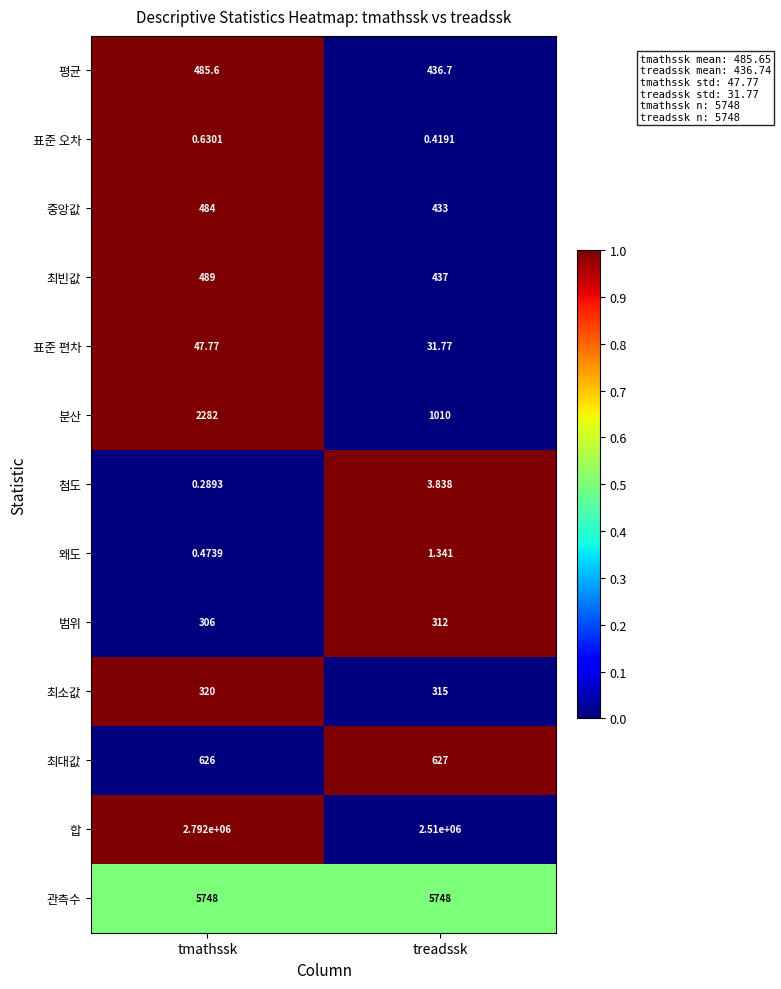

What is the greatest value displayed?

2792000.0